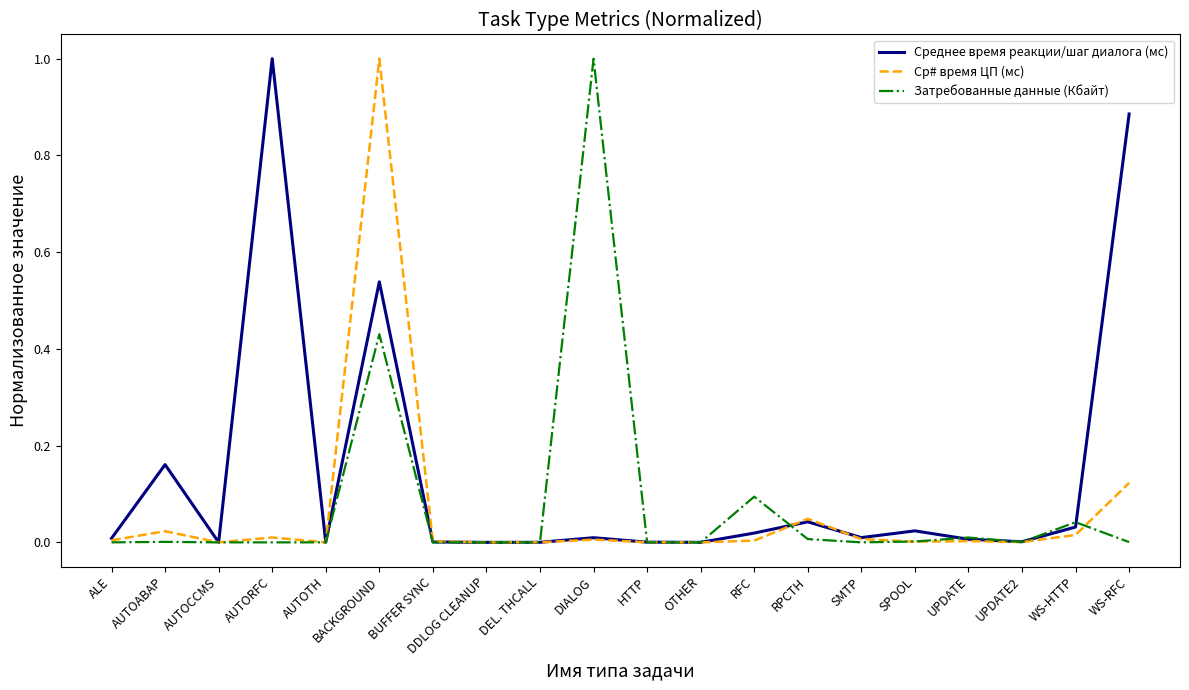

What are all the series names shown in the legend?

Среднее время реакции/шаг диалога (мс), Ср# время ЦП (мс), Затребованные данные (Кбайт)